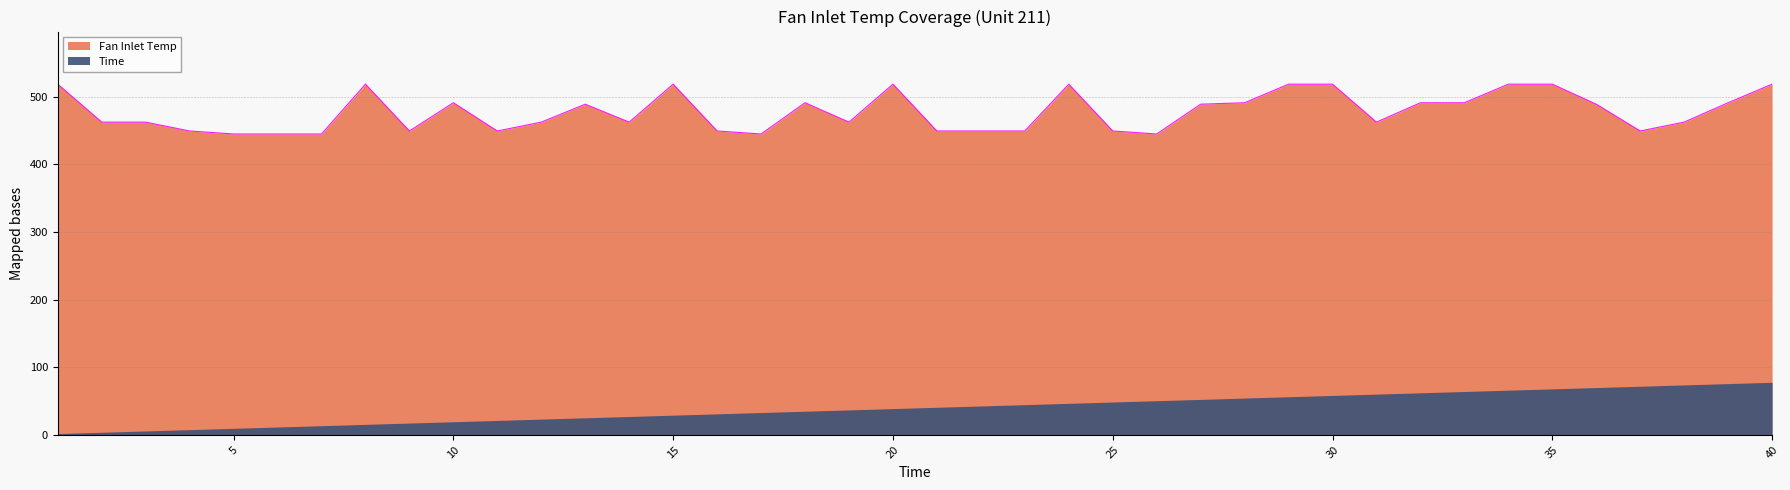

Where does the data first go above 462?

1